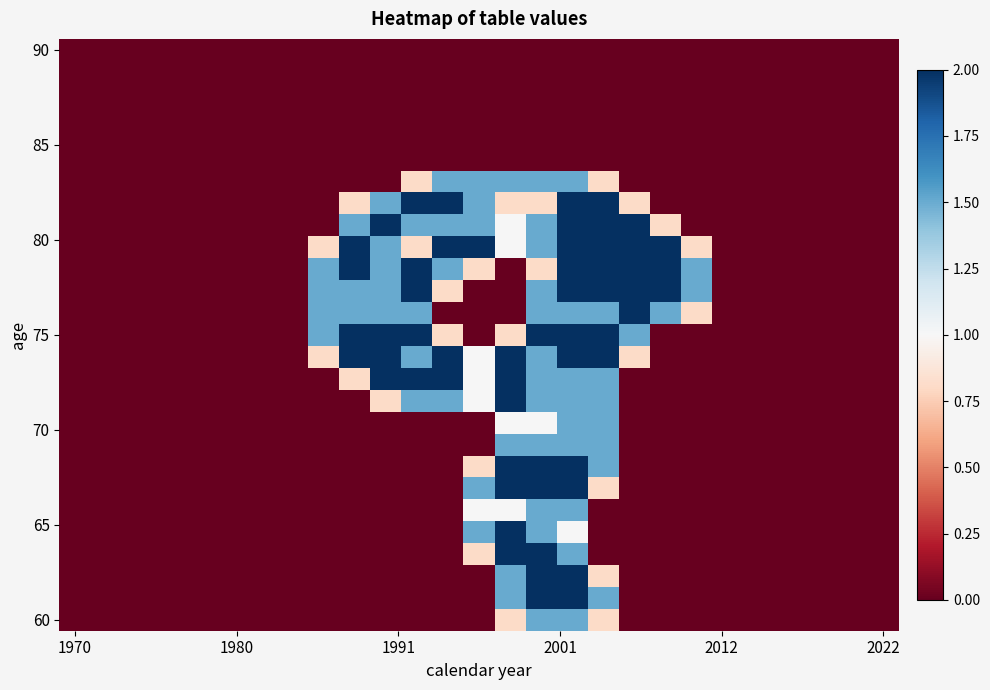

At how many categories does at least one series exceed 0?

13